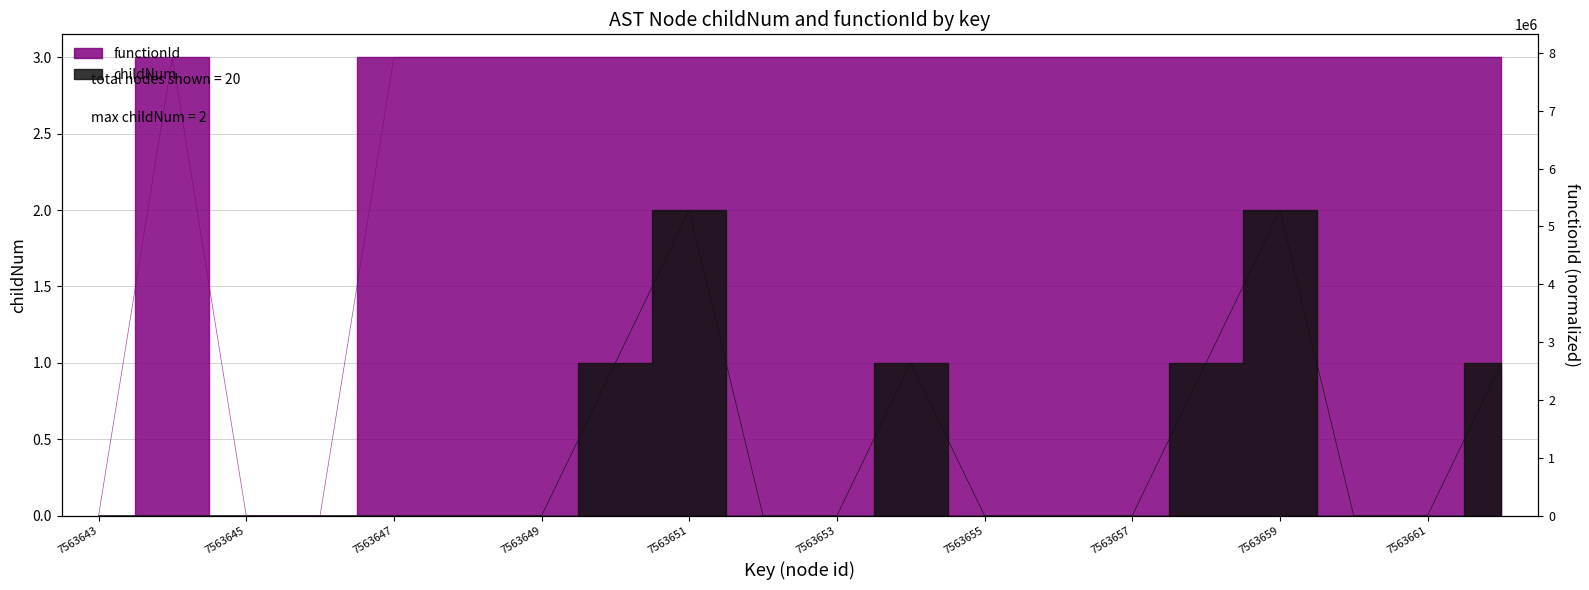

True or false: childNum and functionId cross at least once.

False